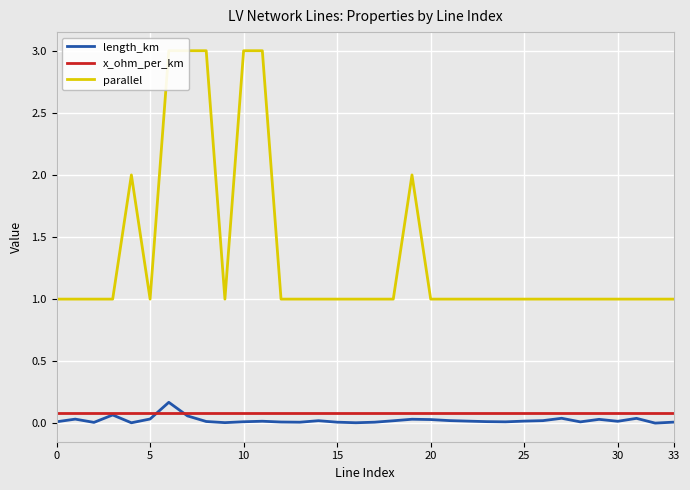

How many lines are shown in the chart?

3